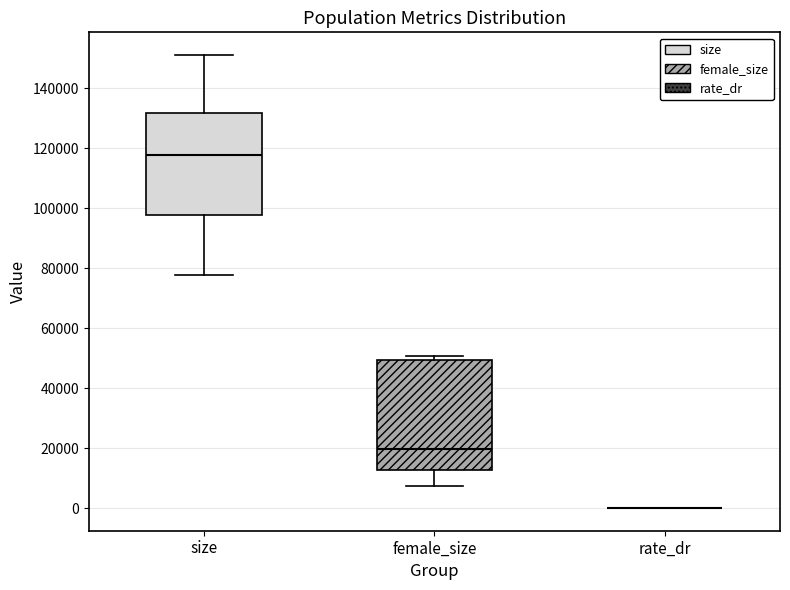

Reading left to right, transcribe this box plot: for each box, give where its median line is, the range the box spans, and where its two whiskers end, as read against the y-axis. The values are not printed on the chart, so give them approximately, as read against the axis.

size: median 118000, box 98000 to 132000, whiskers 78000 to 152000
female_size: median 20000, box 12000 to 50000, whiskers 8000 to 50000 (just above the box's upper edge)
rate_dr: box collapsed to a line at 0, whiskers 0 to 0